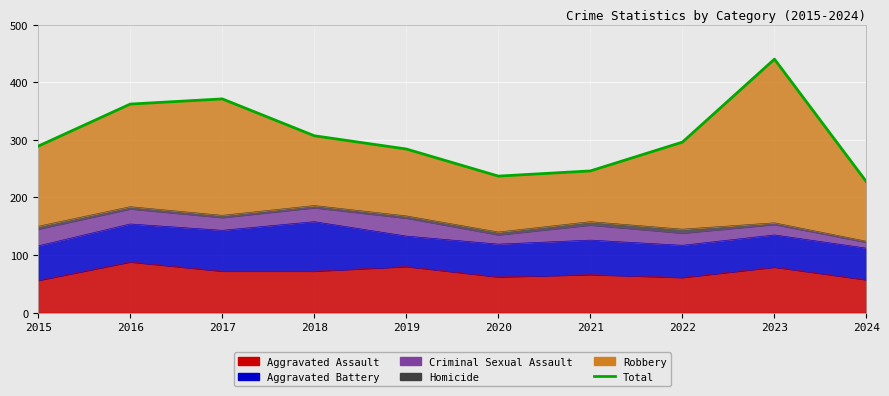

What is the maximum value shown in the chart?

440